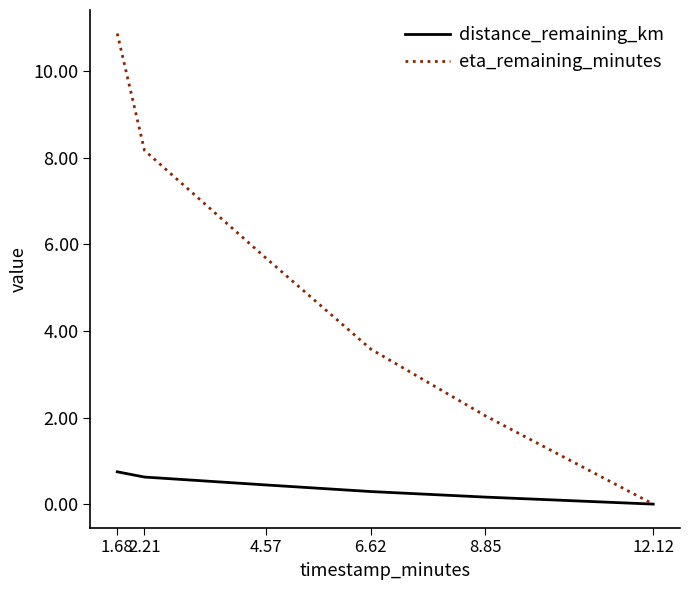

List the labels in order of eta_remaining_minutes value, smallest first.

12.12, 8.85, 6.62, 4.57, 2.21, 1.68